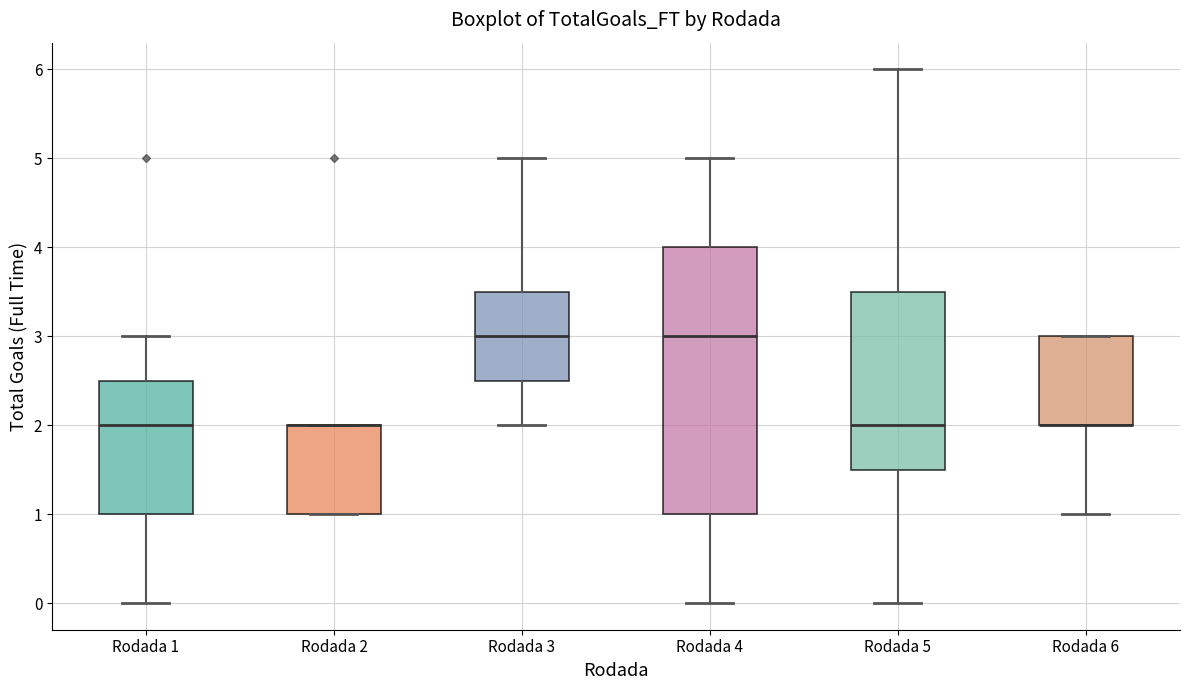

Reading left to right, transcribe this box plot: for each box, give where its median line is, the range the box spans, and where its two whiskers end, as read against the y-axis. The values are not printed on the chart, so give them approximately, as read against the axis.

Rodada 1: median 2.0, box 1.0 to 2.5, whiskers 0.0 to 3.0
Rodada 2: median 2.0 (drawn on the box's upper edge), box 1.0 to 2.0, whiskers 1.0 to 2.0
Rodada 3: median 3.0, box 2.5 to 3.5, whiskers 2.0 to 5.0
Rodada 4: median 3.0, box 1.0 to 4.0, whiskers 0.0 to 5.0
Rodada 5: median 2.0, box 1.5 to 3.5, whiskers 0.0 to 6.0
Rodada 6: median 2.0 (drawn on the box's lower edge), box 2.0 to 3.0, whiskers 1.0 to 3.0